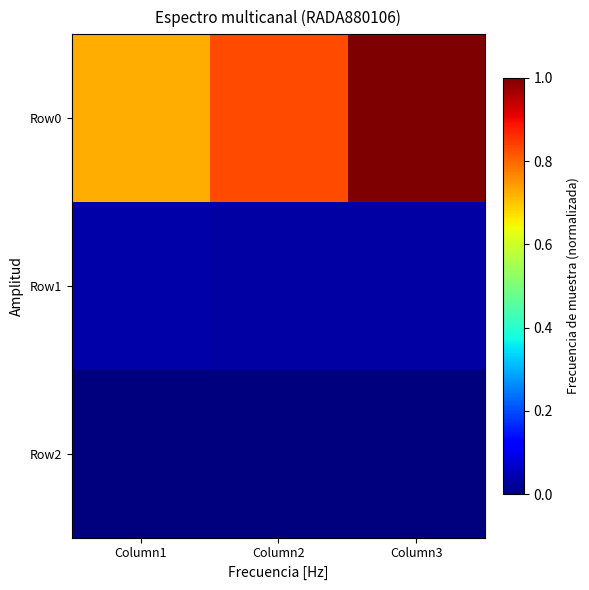

Between Column1 and Column2, which series saw the biggest shift?

Row0